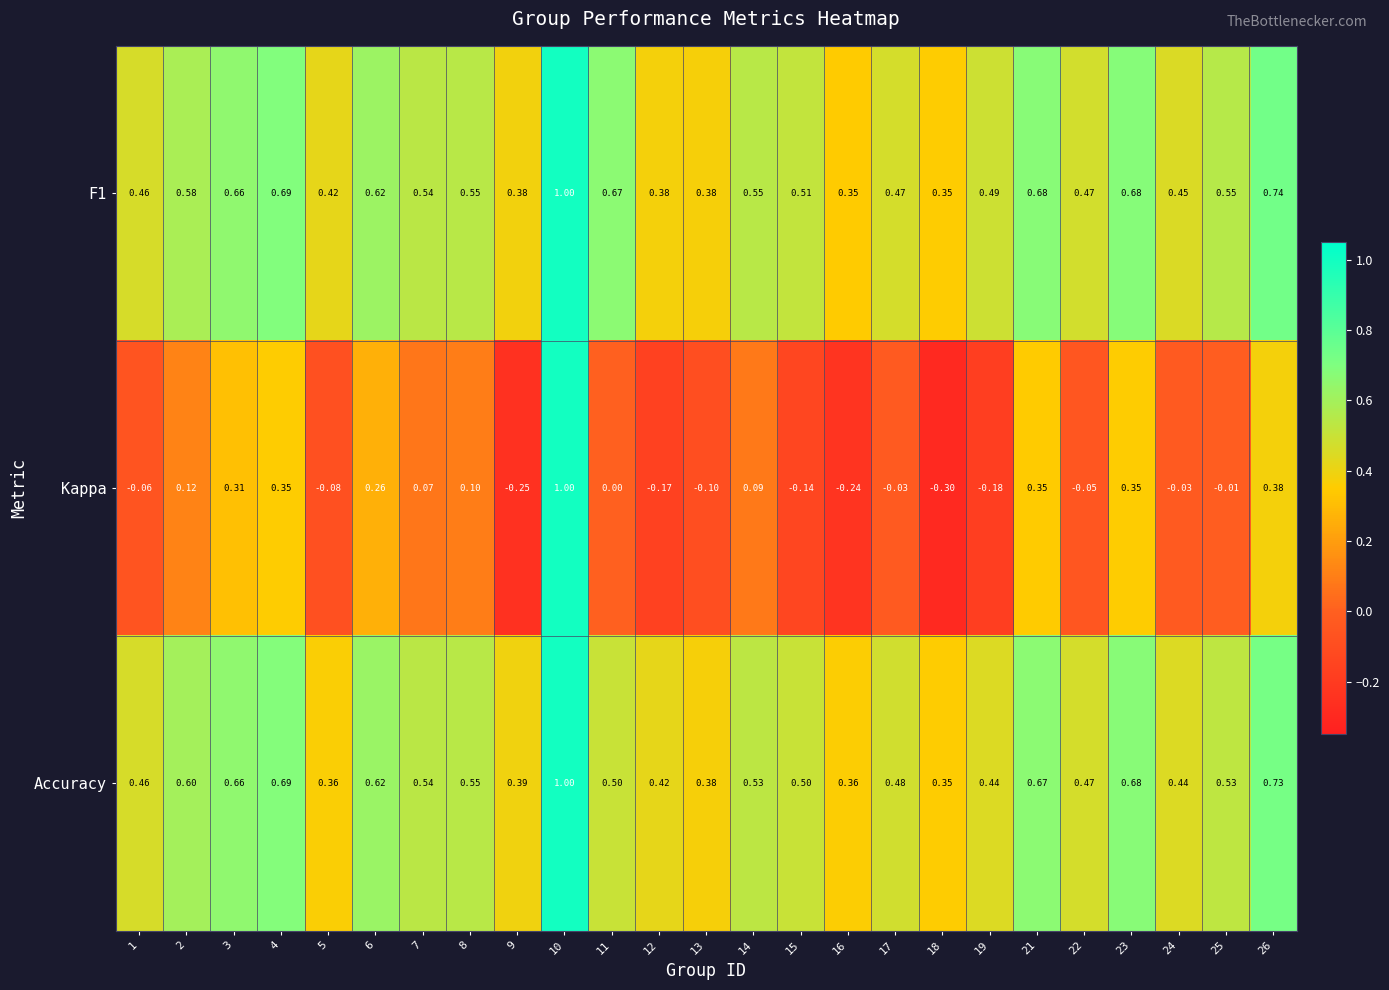

Rank the series at 17 from highest to lowest value.

Accuracy, F1, Kappa